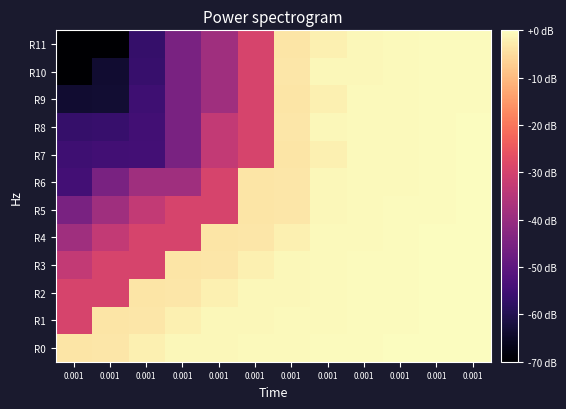

Between 0.001 and 0.001, which is larger?

0.001